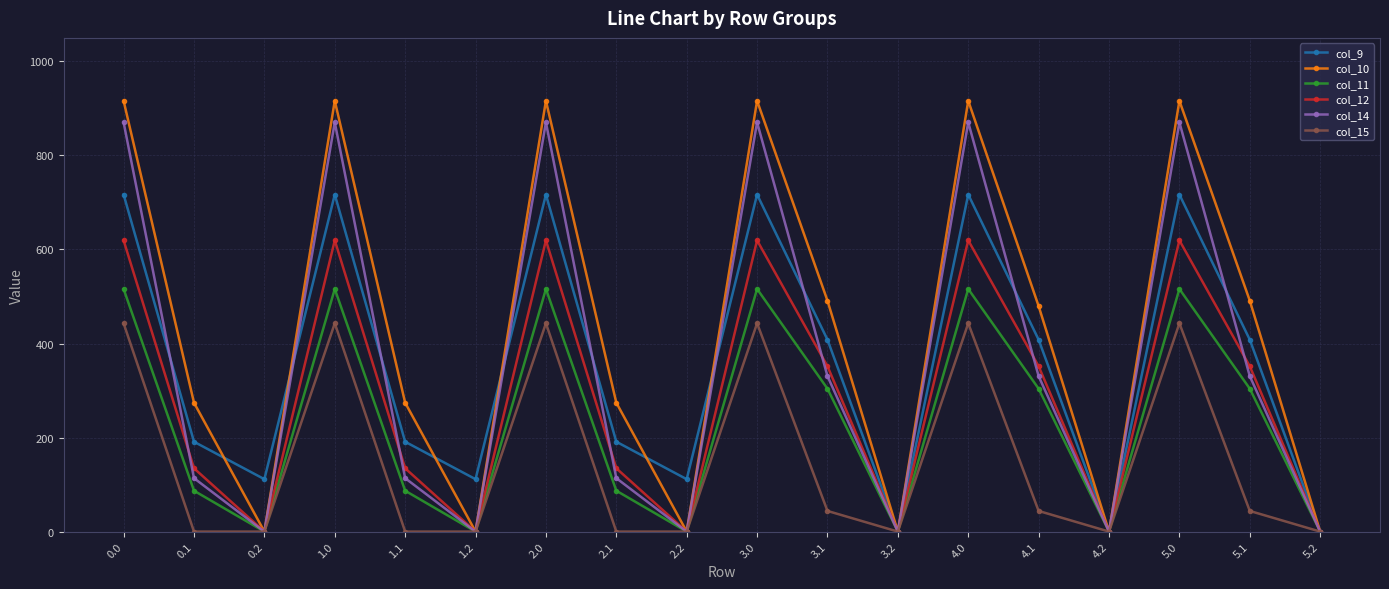

In col_11, how many points are lower than both neighbors (excluding endpoints)?

5